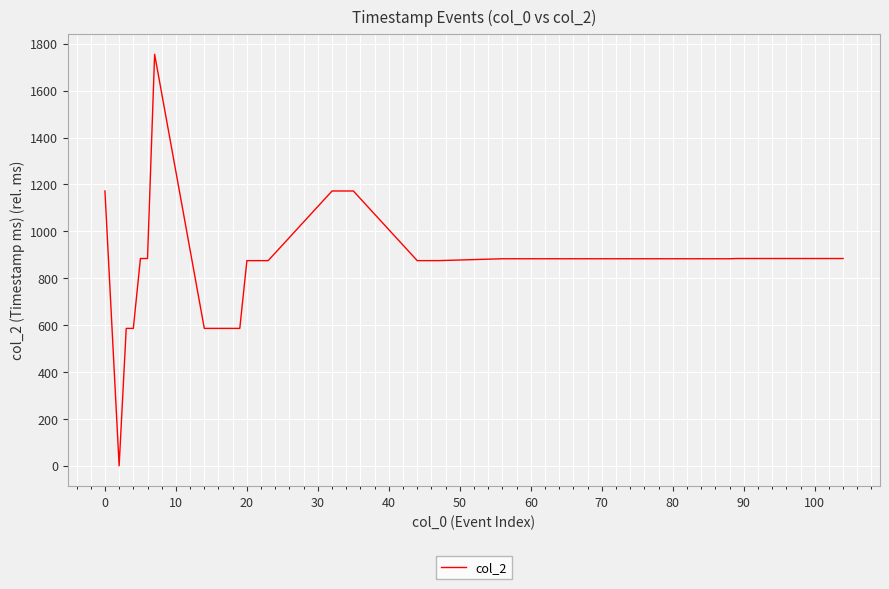

What is the maximum value shown in the chart?

1755